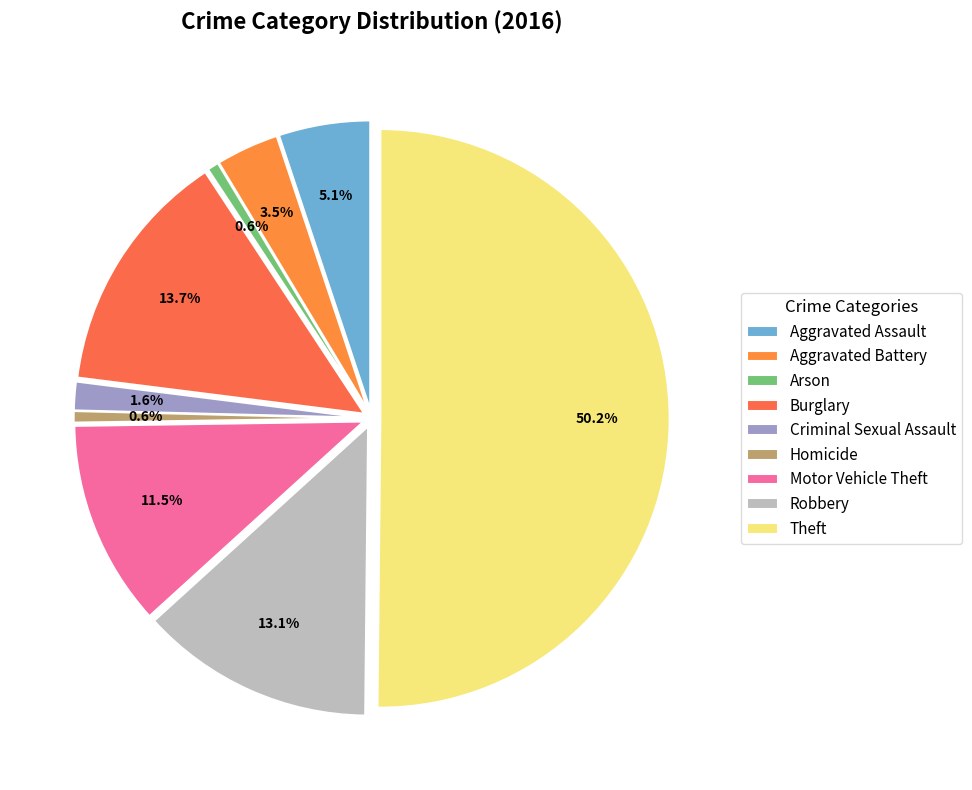

Which has a higher value, Criminal Sexual Assault or Arson?

Criminal Sexual Assault